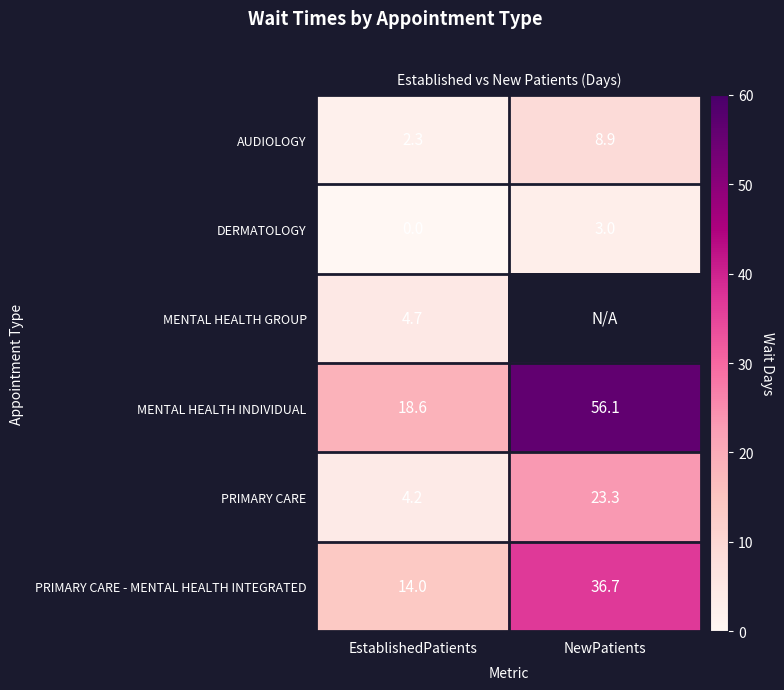

What is the spread (max minus min) of values at EstablishedPatients?

18.6